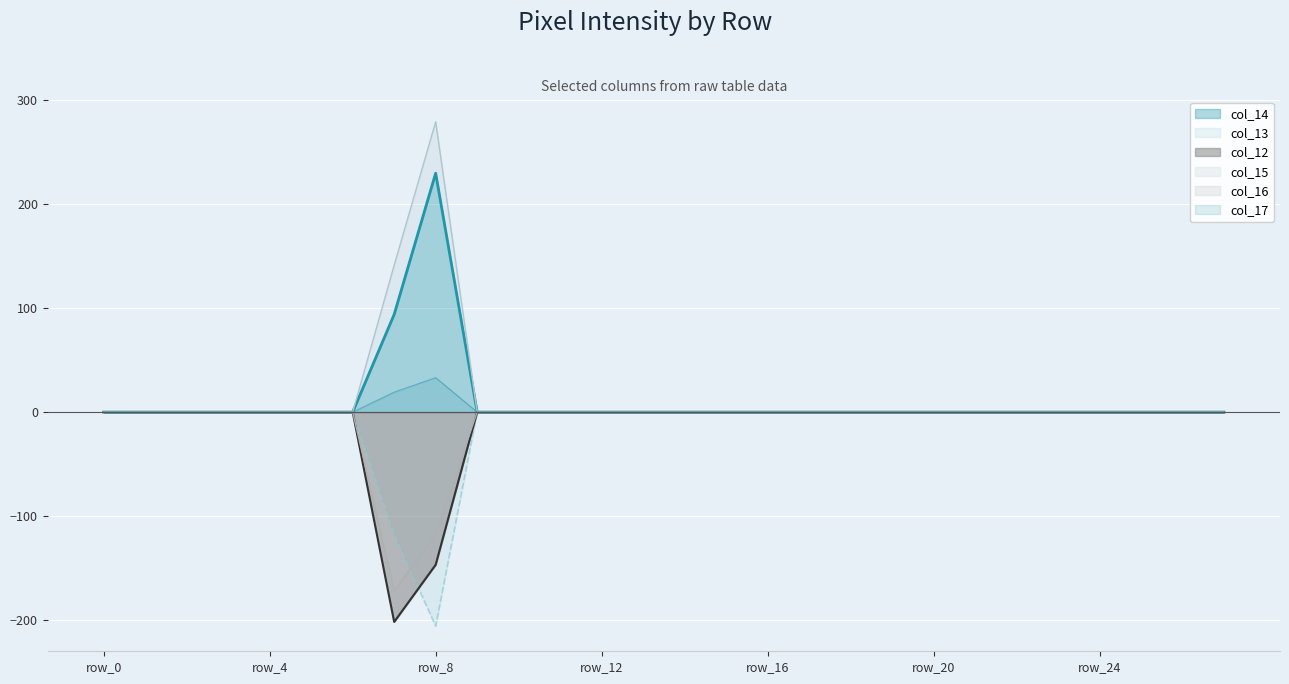

What is the minimum value shown in the chart?

-206.0